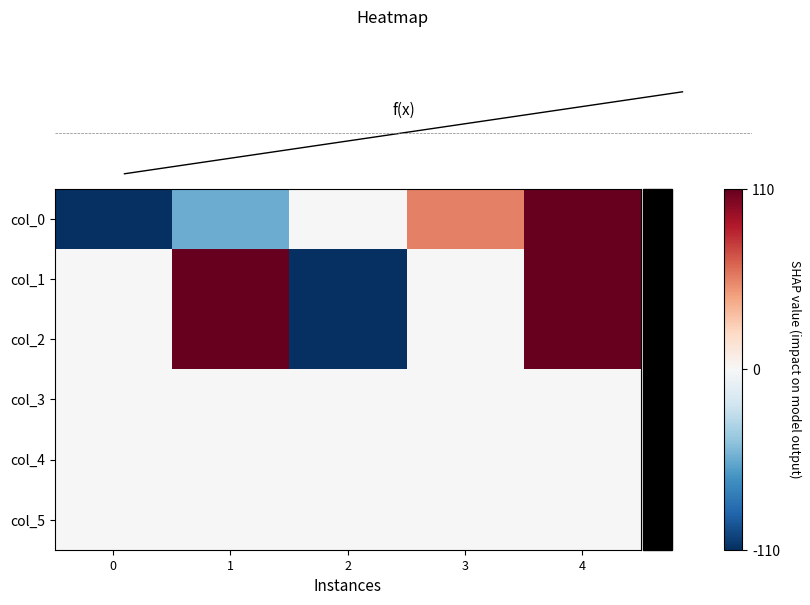

Which series has the widest spread of values?

col_0